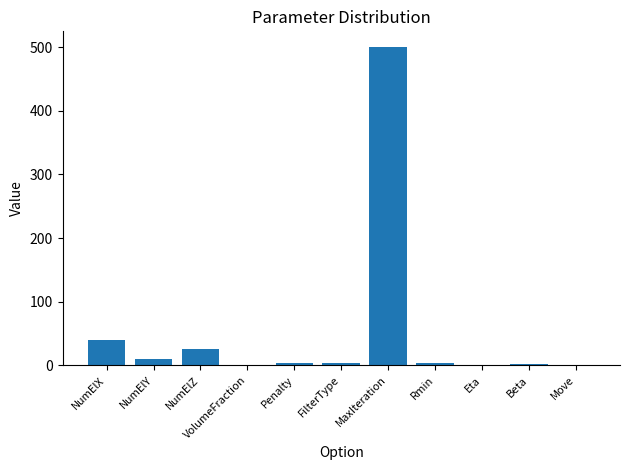

How many distinct data groups are displayed?

1